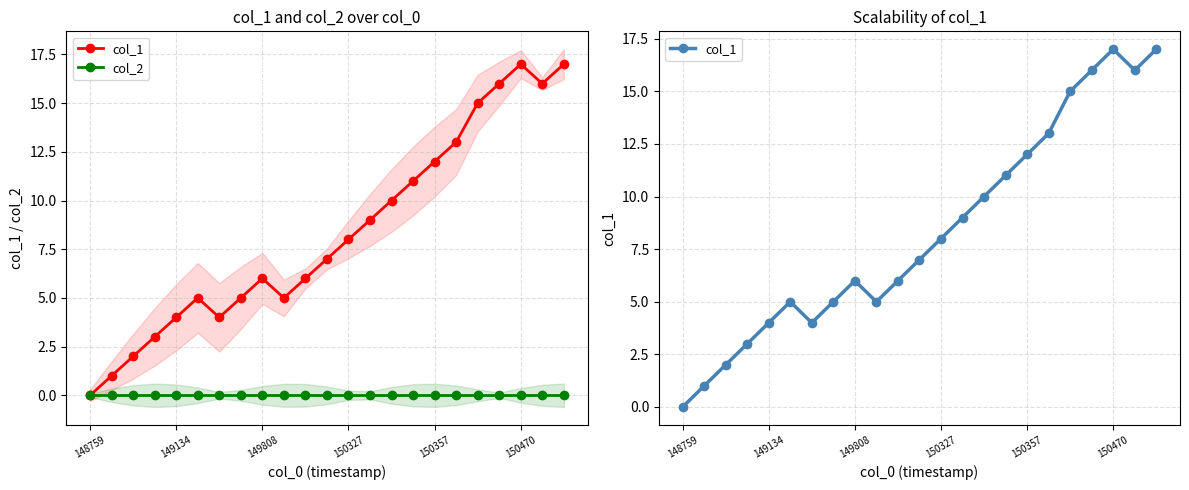

List the series in order of their peak value, lowest first.

col_2, col_1